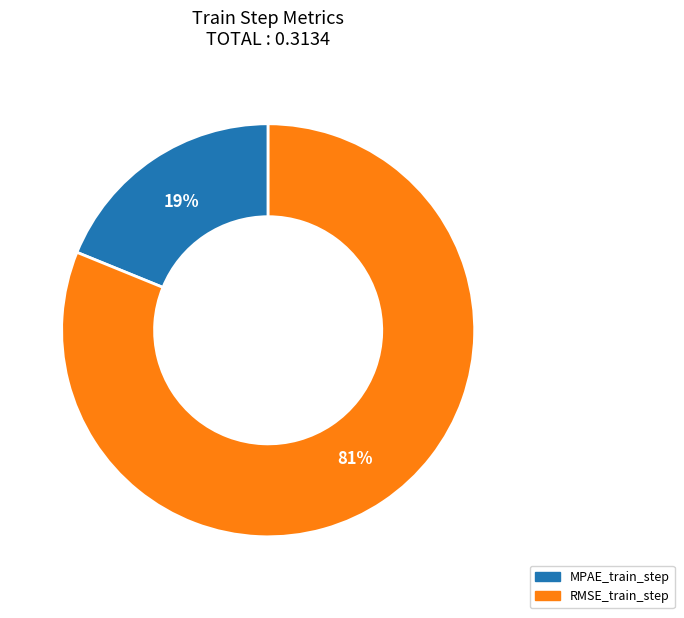

Rank the categories by value from highest to lowest.

RMSE_train_step, MPAE_train_step